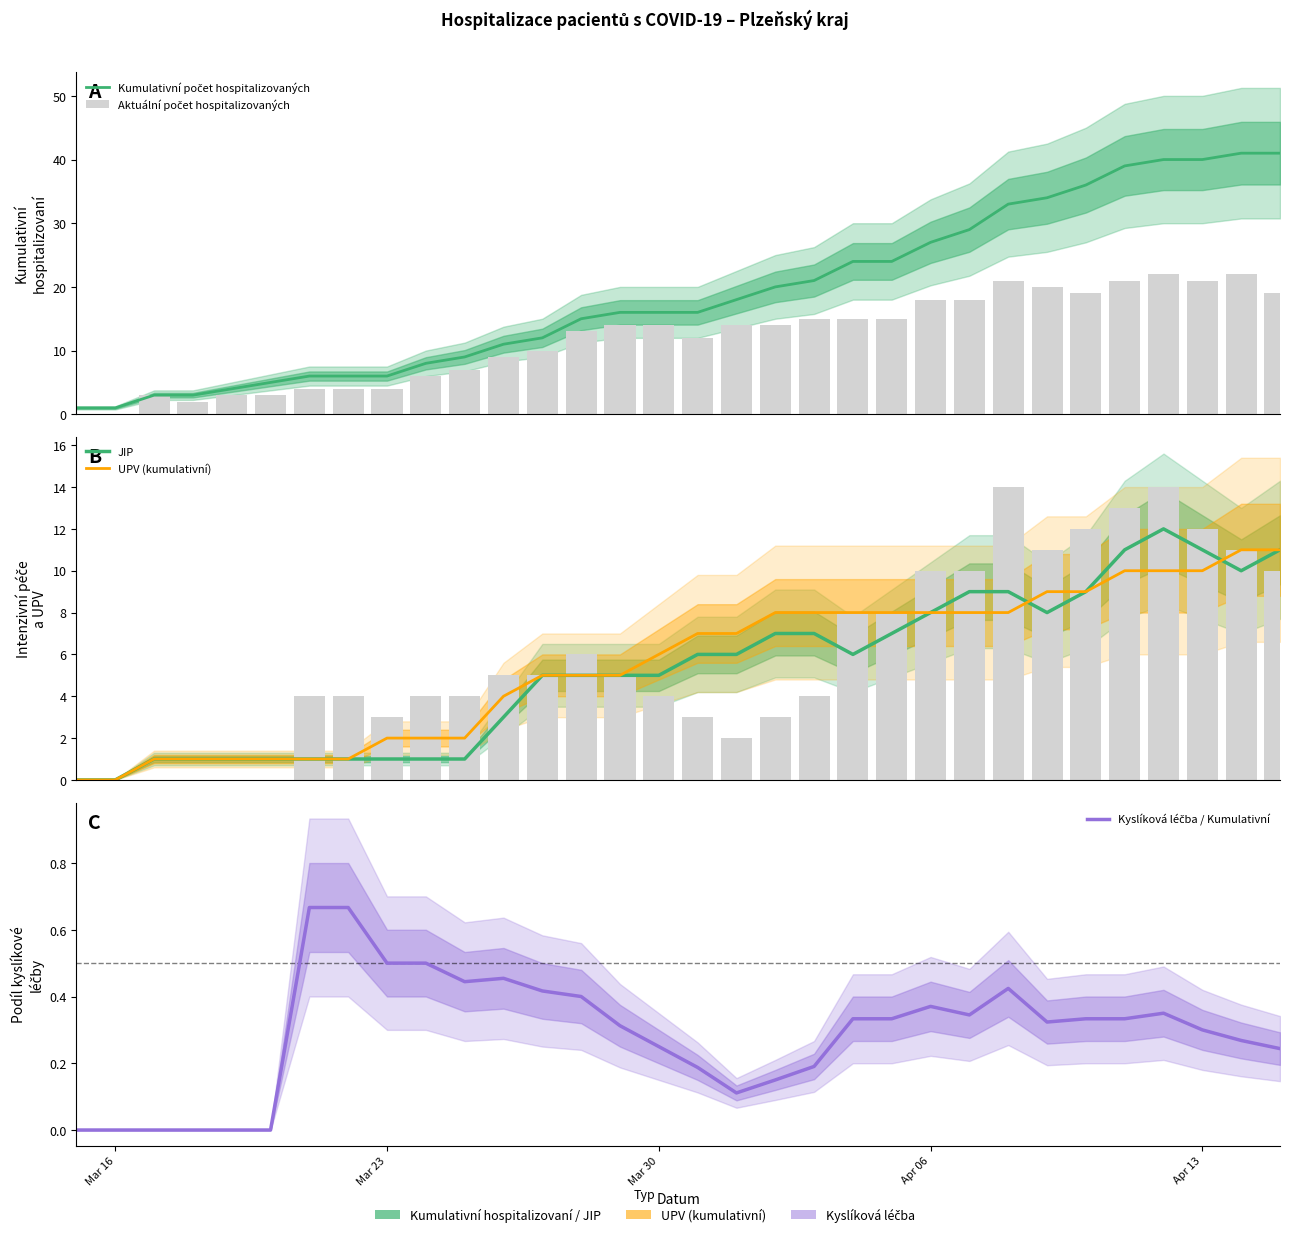

Which category has the lowest value in the JIP series?

Mar 16